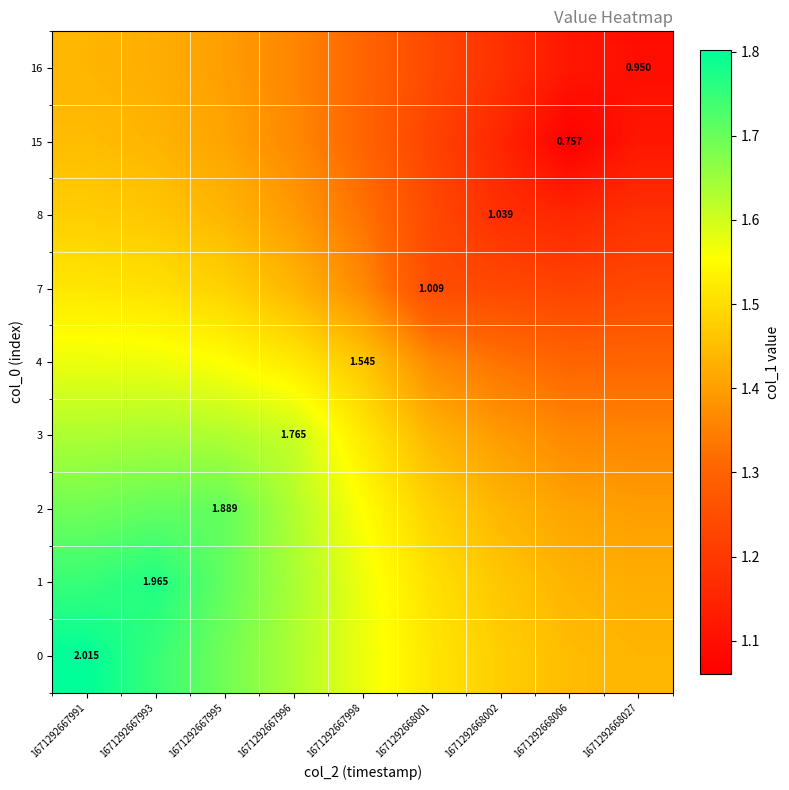

What is the difference between the highest and lowest values at 1671292667993?

0.3